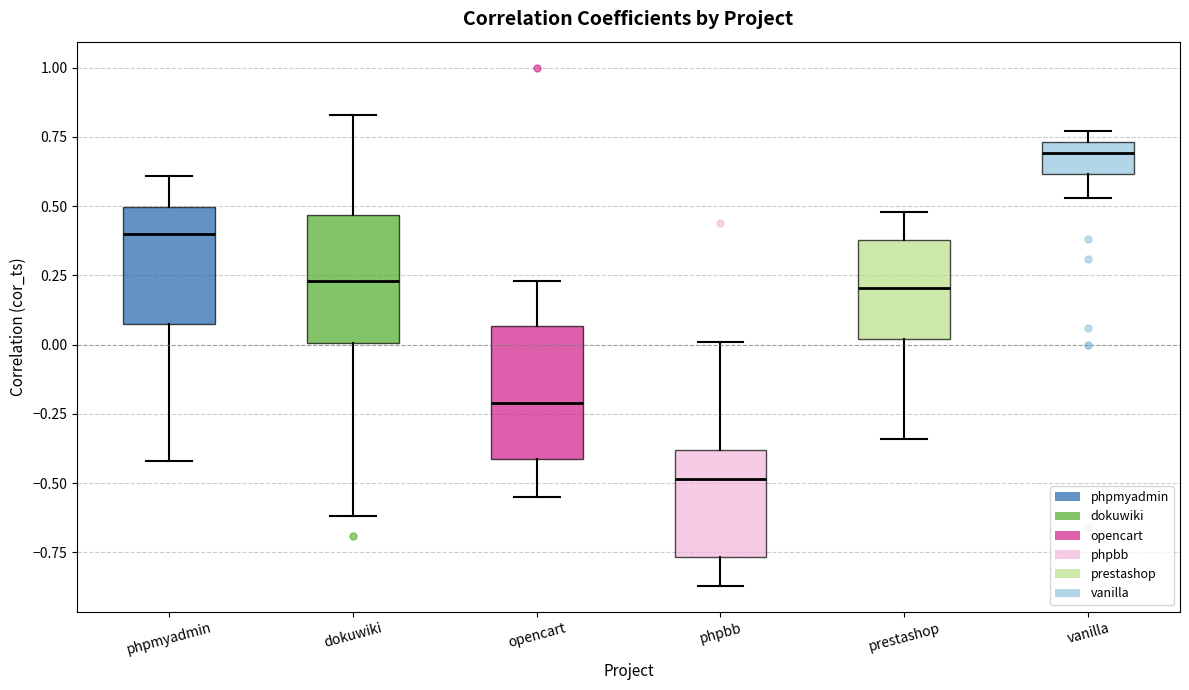

Which box has the lowest median line?

phpbb